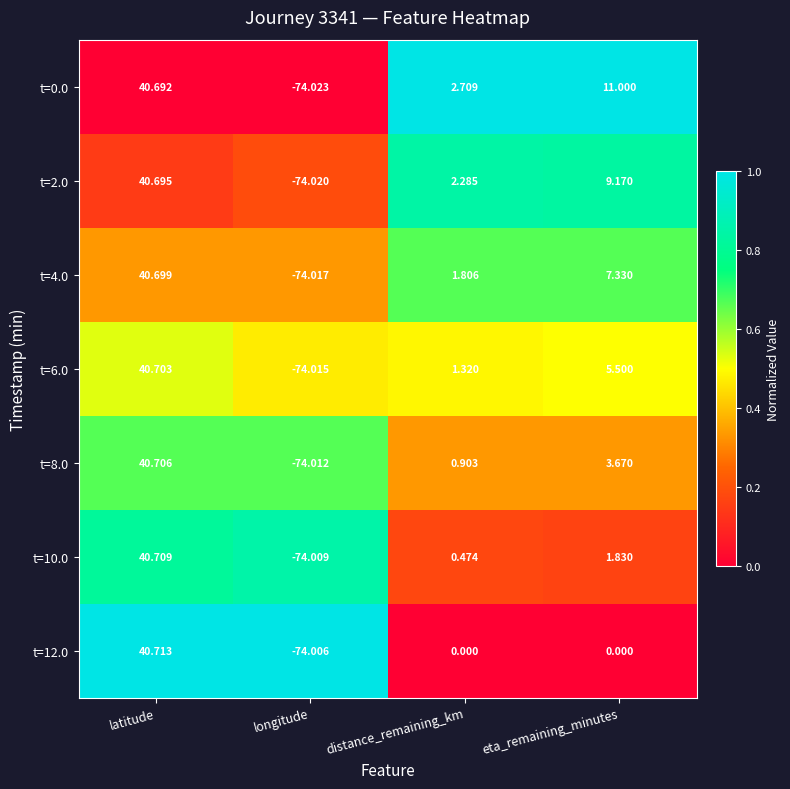

Which label corresponds to the smallest value in the chart?

longitude